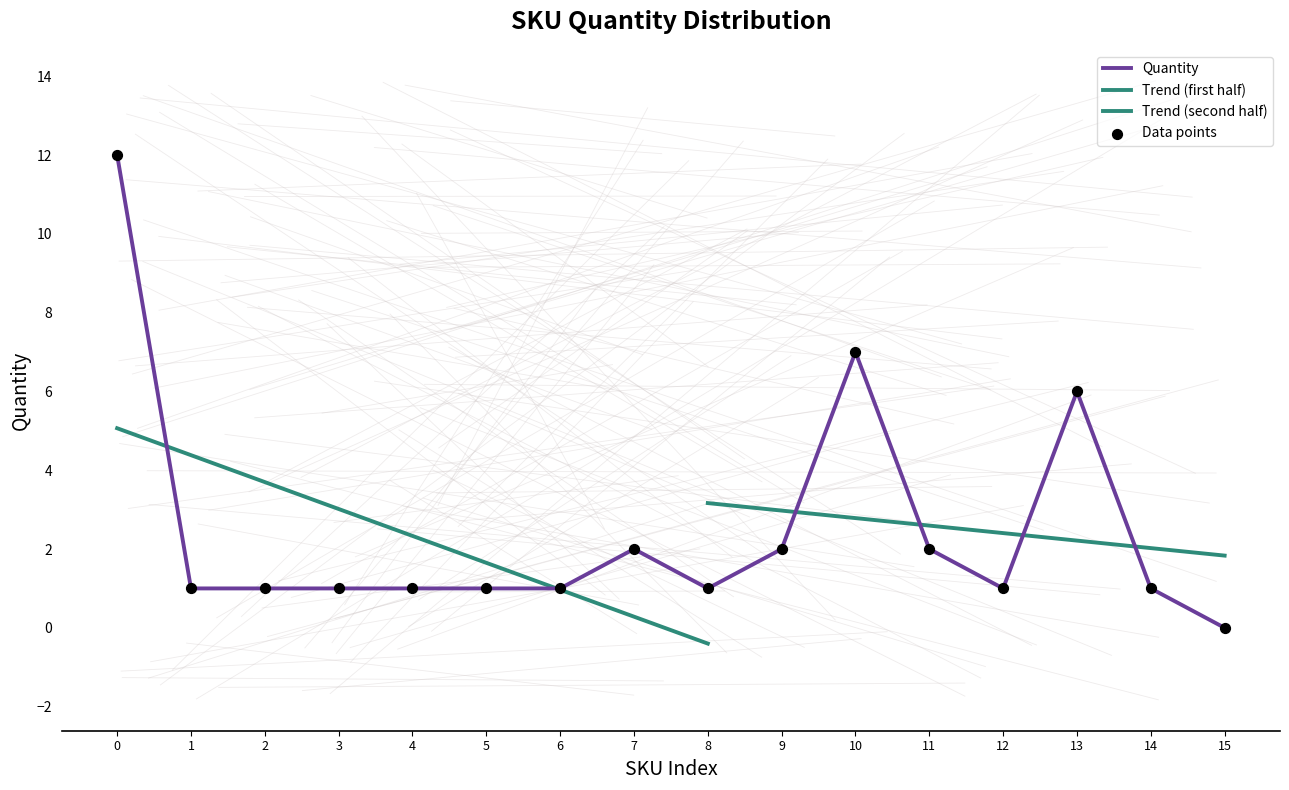

Is it true that Quantity equals 1 at 1?

True